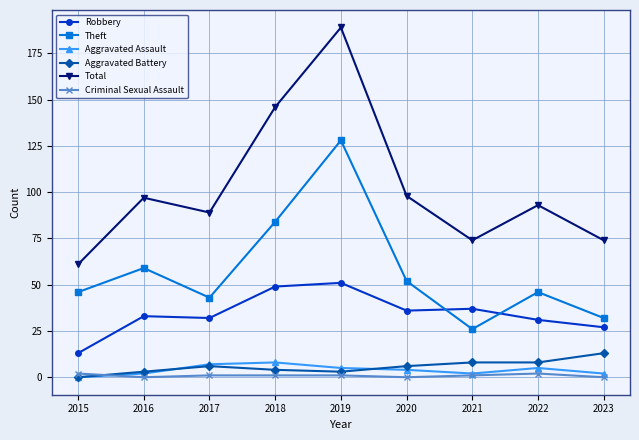

What are all the series names shown in the legend?

Robbery, Theft, Aggravated Assault, Aggravated Battery, Total, Criminal Sexual Assault